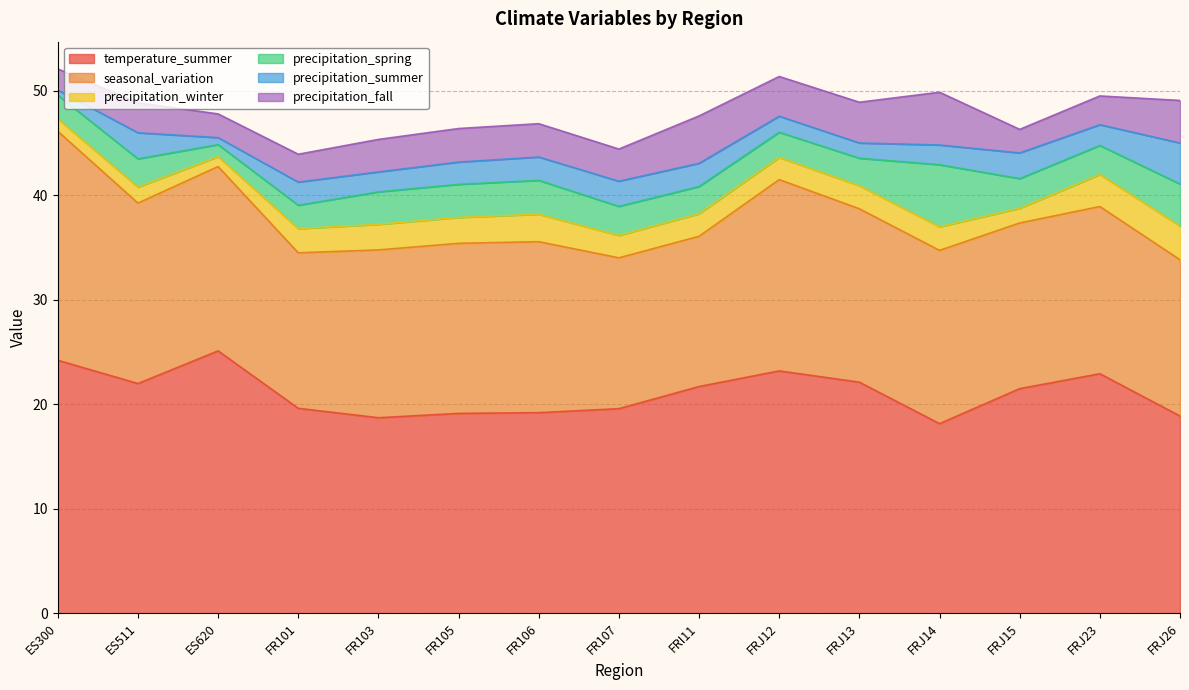

At which category does the chart reach its minimum across all series?

ES300